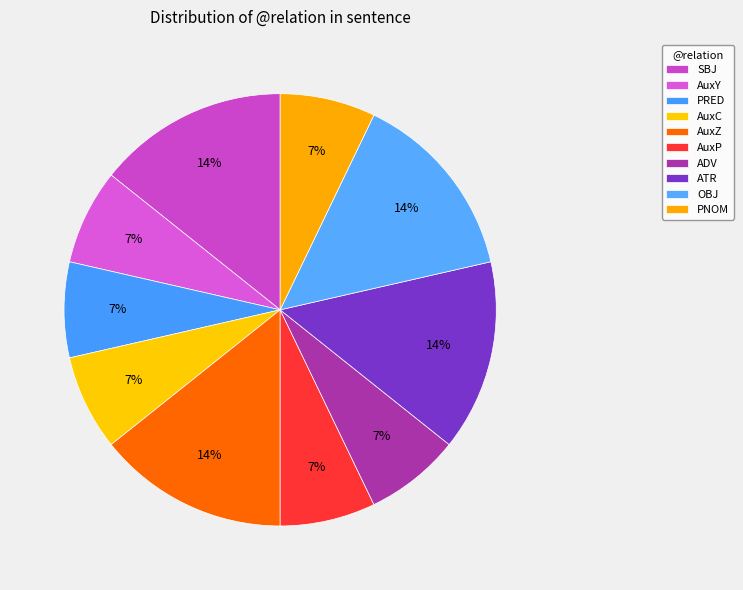

What is the smallest slice in the pie chart?

AuxY